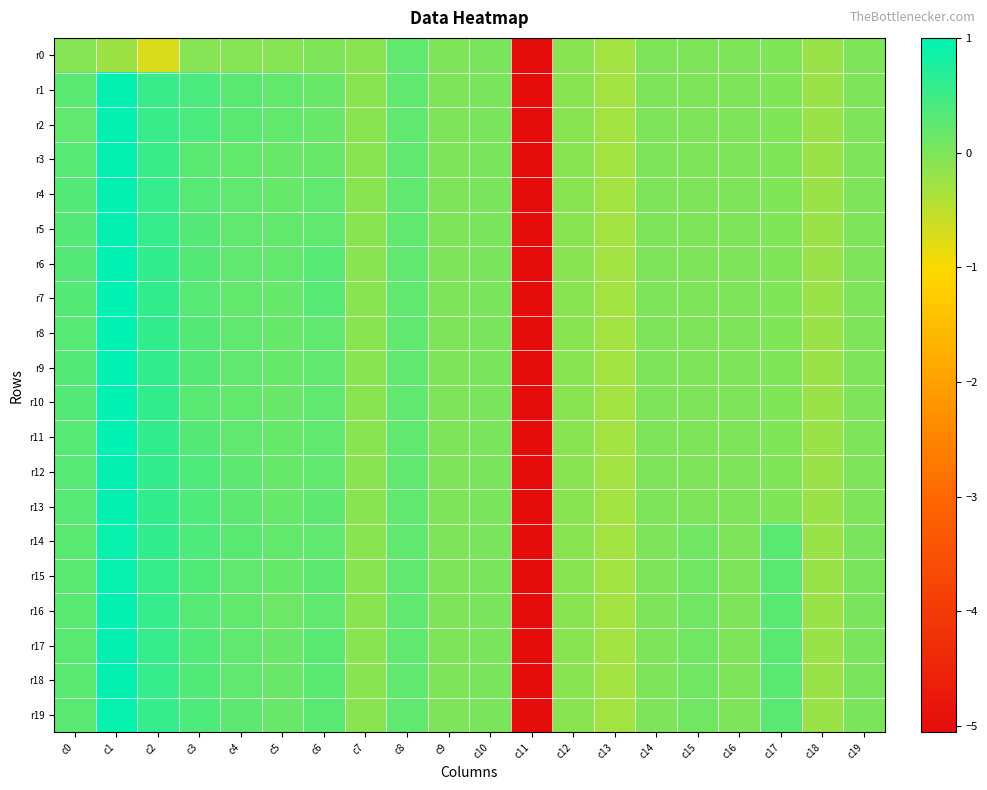

Which category has the highest value across all series?

c1